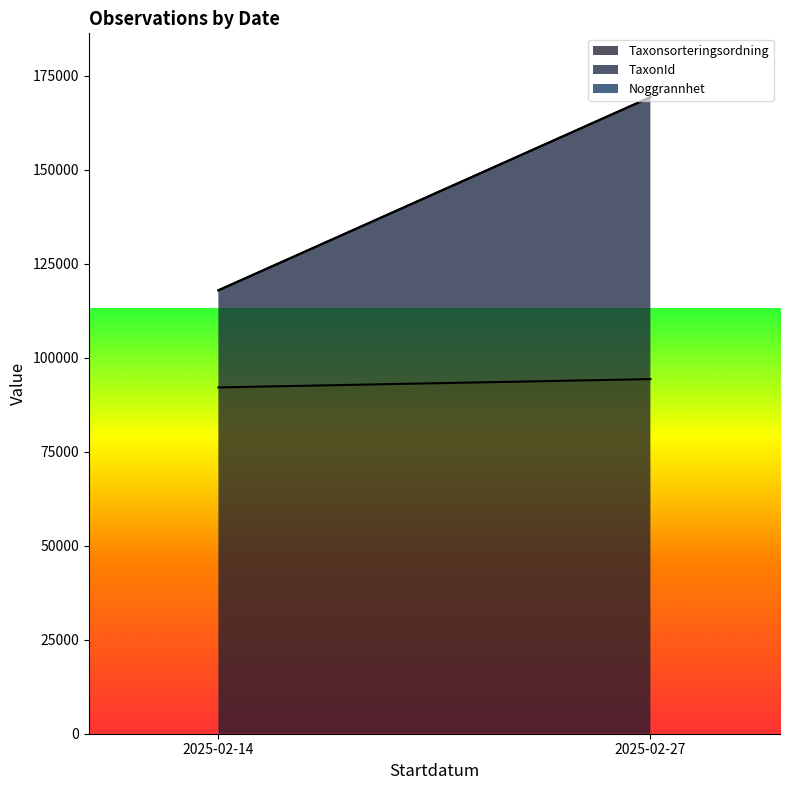

What is the average value of the Taxonsorteringsordning series?

93233.5